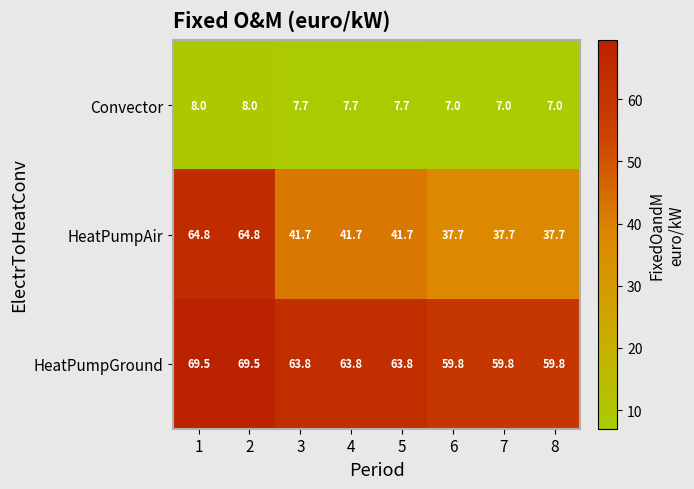

Reading right to left, extract all data points from this chart.

Convector: 7.0	7.0	7.0	7.7	7.7	7.7	8.0	8.0
HeatPumpAir: 37.7	37.7	37.7	41.7	41.7	41.7	64.8	64.8
HeatPumpGround: 59.8	59.8	59.8	63.8	63.8	63.8	69.5	69.5